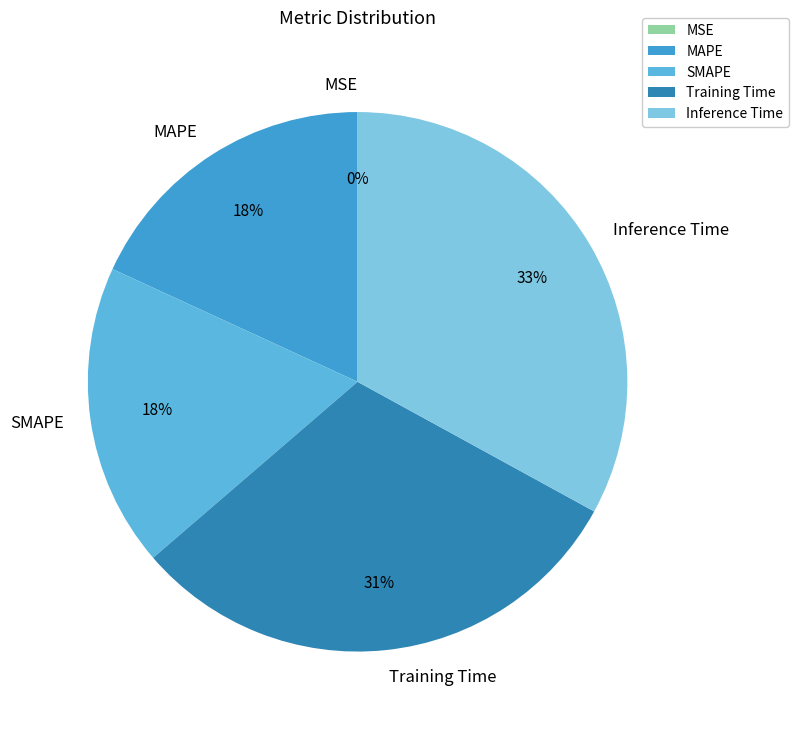

Is it true that Inference Time is 27% of the pie?

False